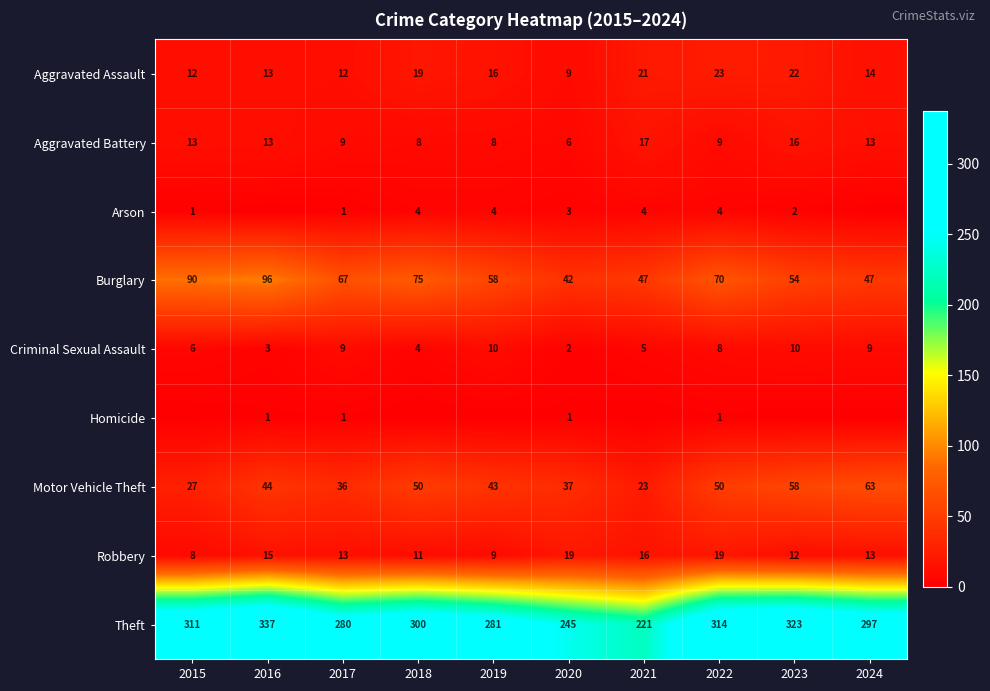

Where does the Aggravated Assault series first go above 16?

2018